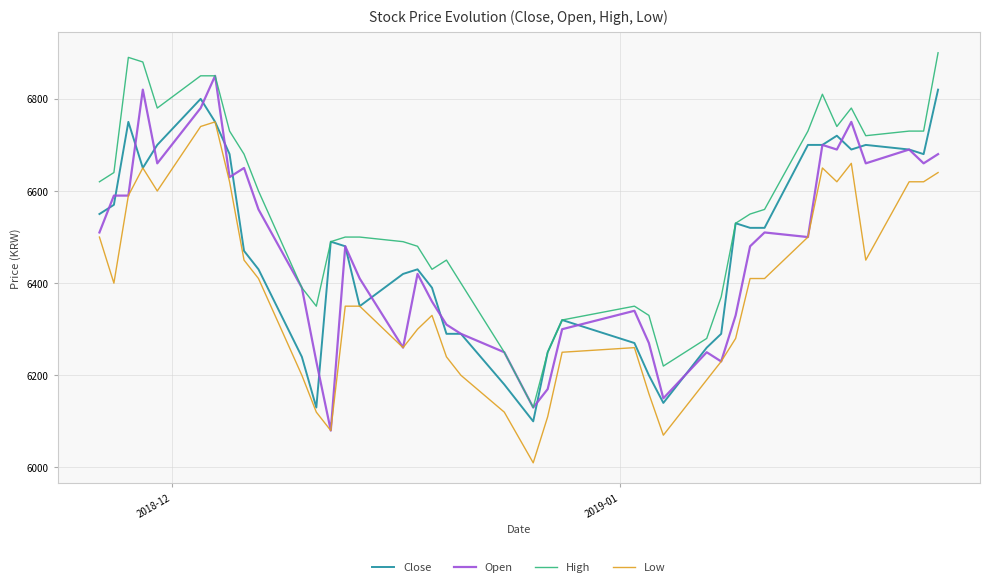

What is the smallest value displayed?

6010